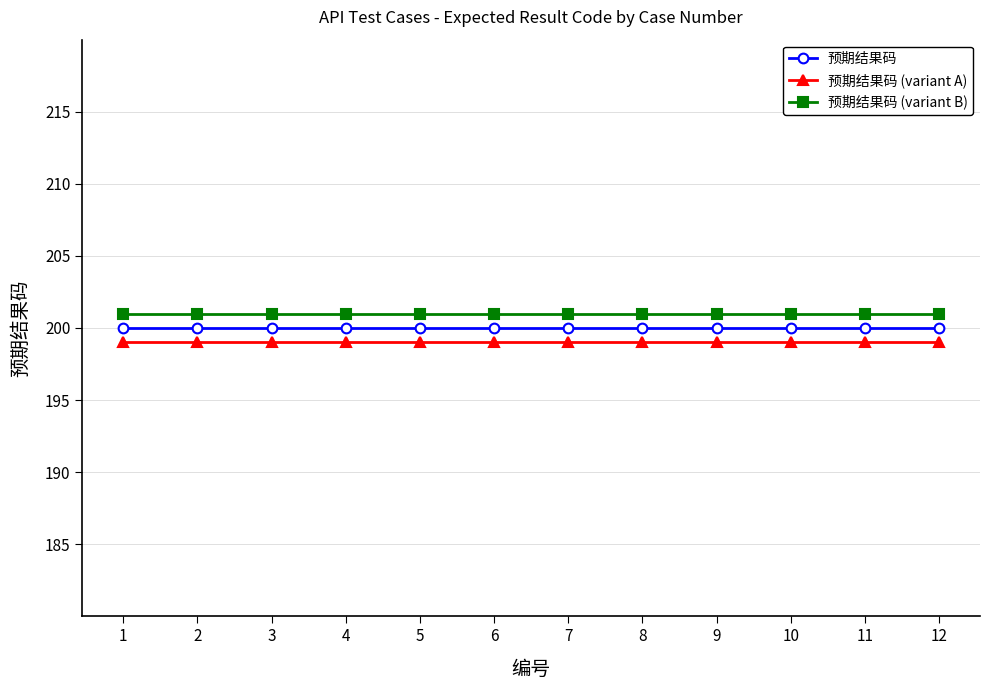

The value of 预期结果码 at 7 is 96. True or false?

False